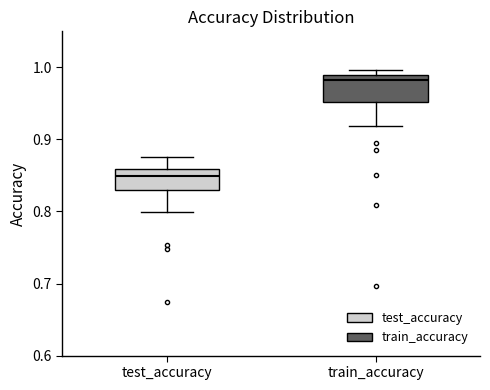

Reading left to right, transcribe this box plot: for each box, give where its median line is, the range the box spans, and where its two whiskers end, as read against the y-axis. The values are not printed on the chart, so give them approximately, as read against the axis.

test_accuracy: median 0.85, box 0.83 to 0.86, whiskers 0.80 to 0.88
train_accuracy: median 0.98, box 0.95 to 0.99, whiskers 0.92 to 1.00